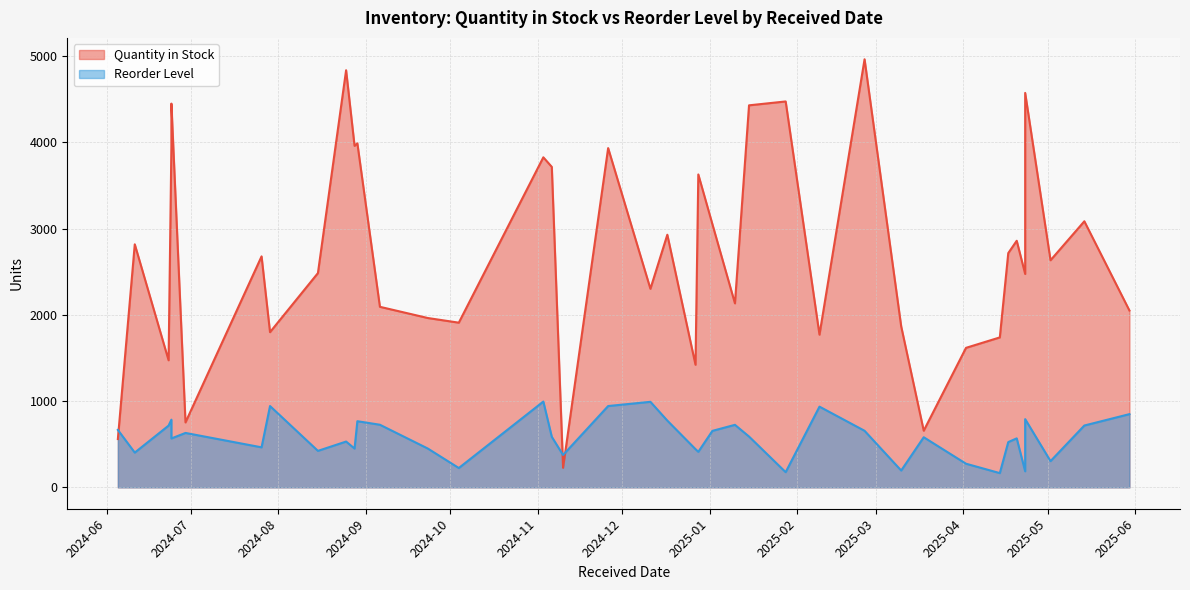

At which label does Reorder Level reach its peak?

2024-11-03